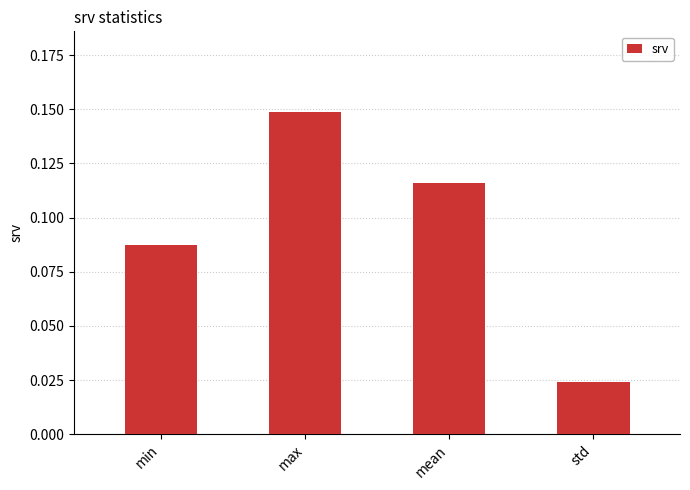

What is the label of the 3rd bar from the right?

max